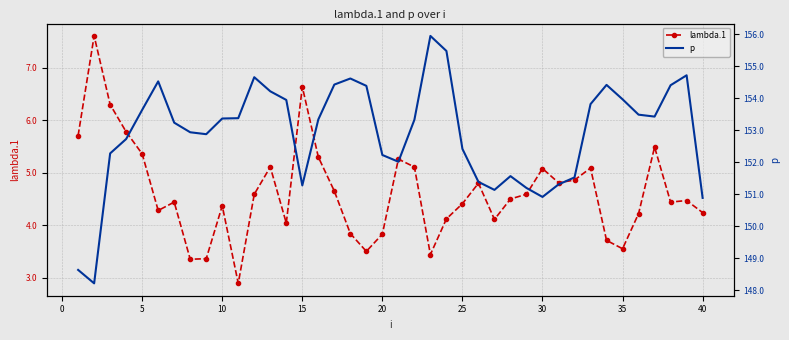

True or false: p has more than 0 points higher than both neighbors.

True